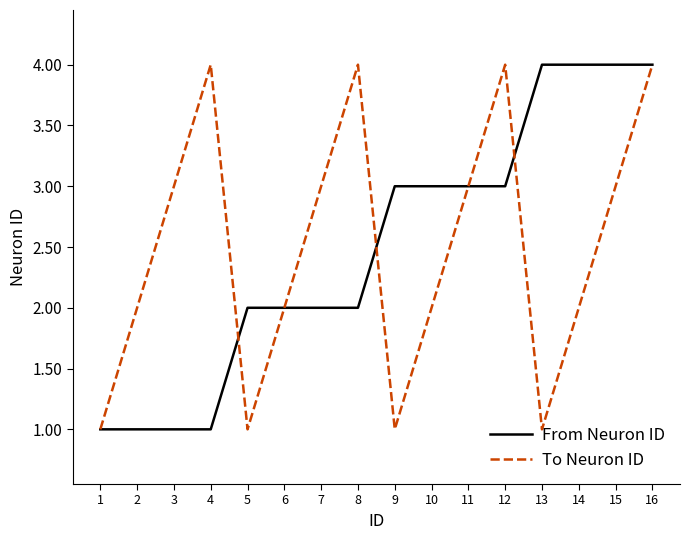

Read the From Neuron ID value at 10.

3